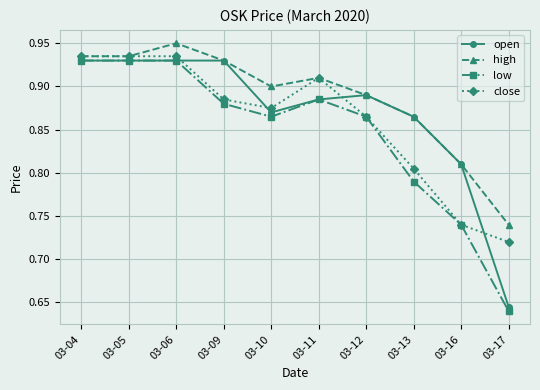

Is the value of close at 03-10 greater than the value of high at 03-04?

No